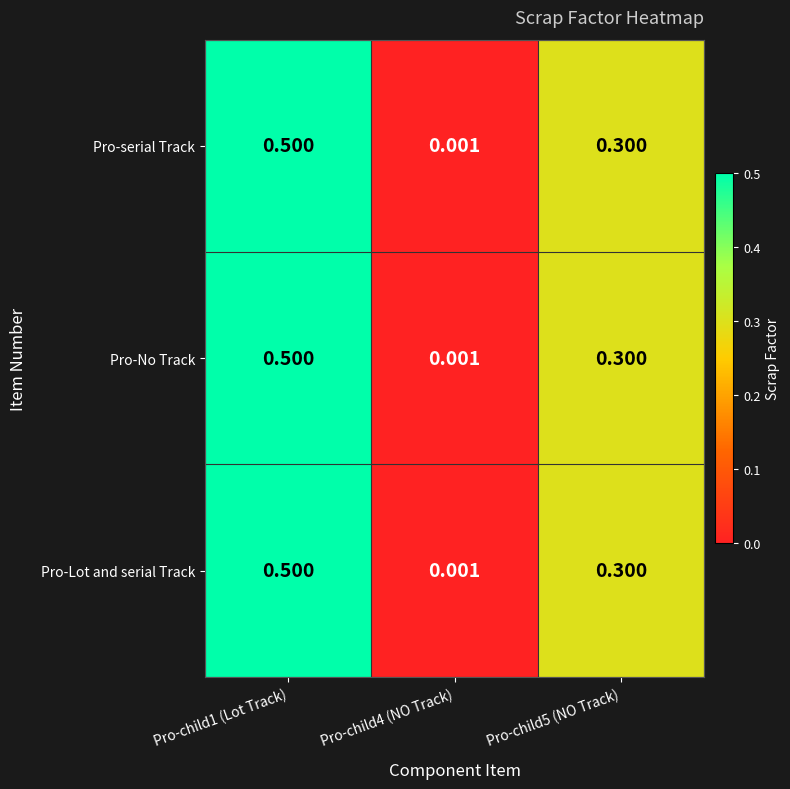

At which category is the sum across all series the highest?

Pro-child1 (Lot Track)